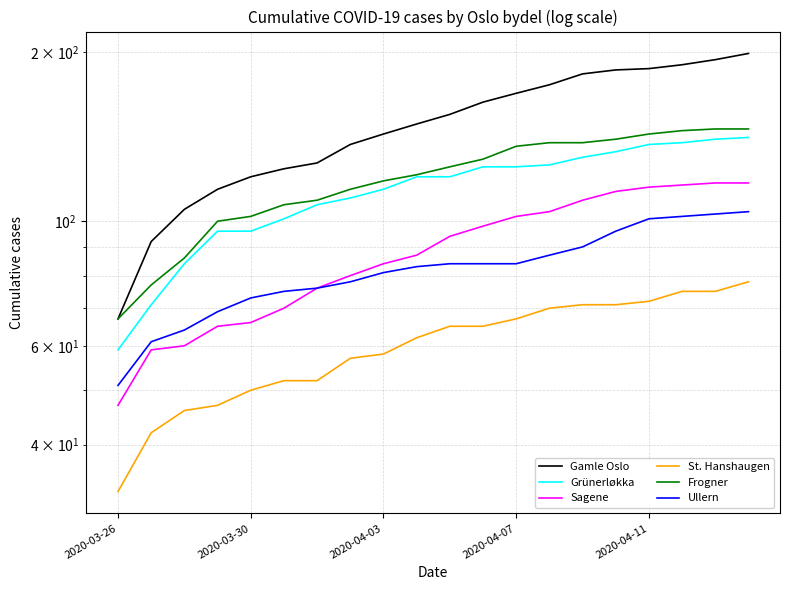

True or false: Ullern and St. Hanshaugen cross at least once.

False